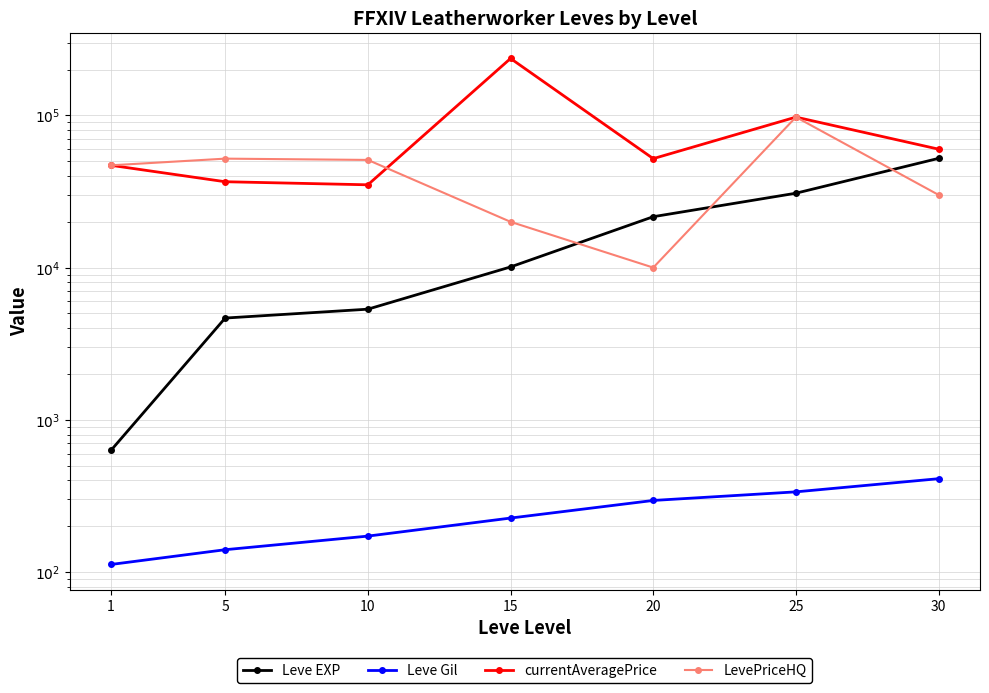

Is the value of LevePriceHQ at 15 greater than the value of Leve EXP at 5?

Yes